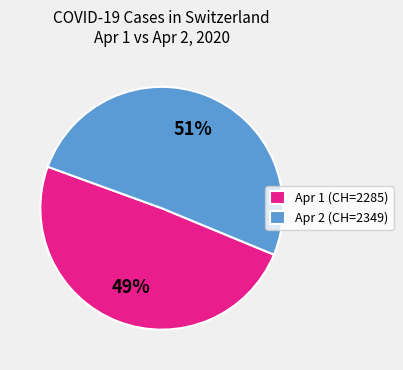

To the nearest percent, what percentage of the pie is Apr 2 (CH=2349)?

51%